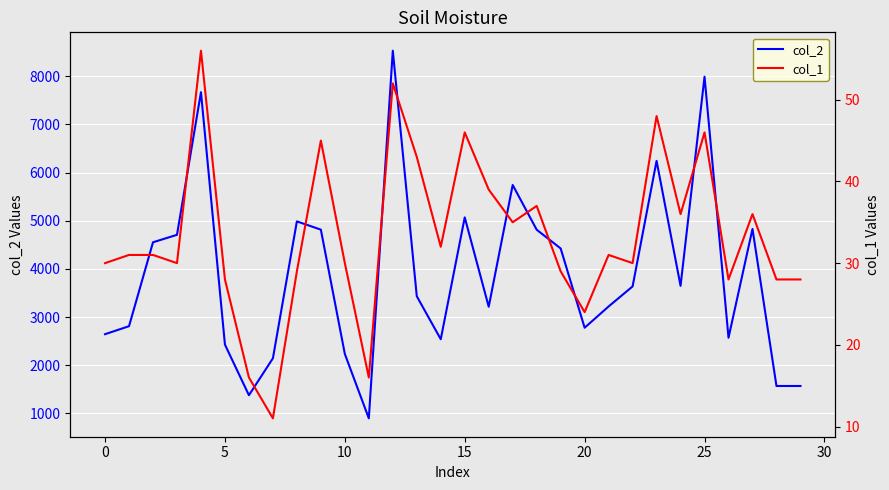

The col_2 series shows 2644 at 0. True or false?

True